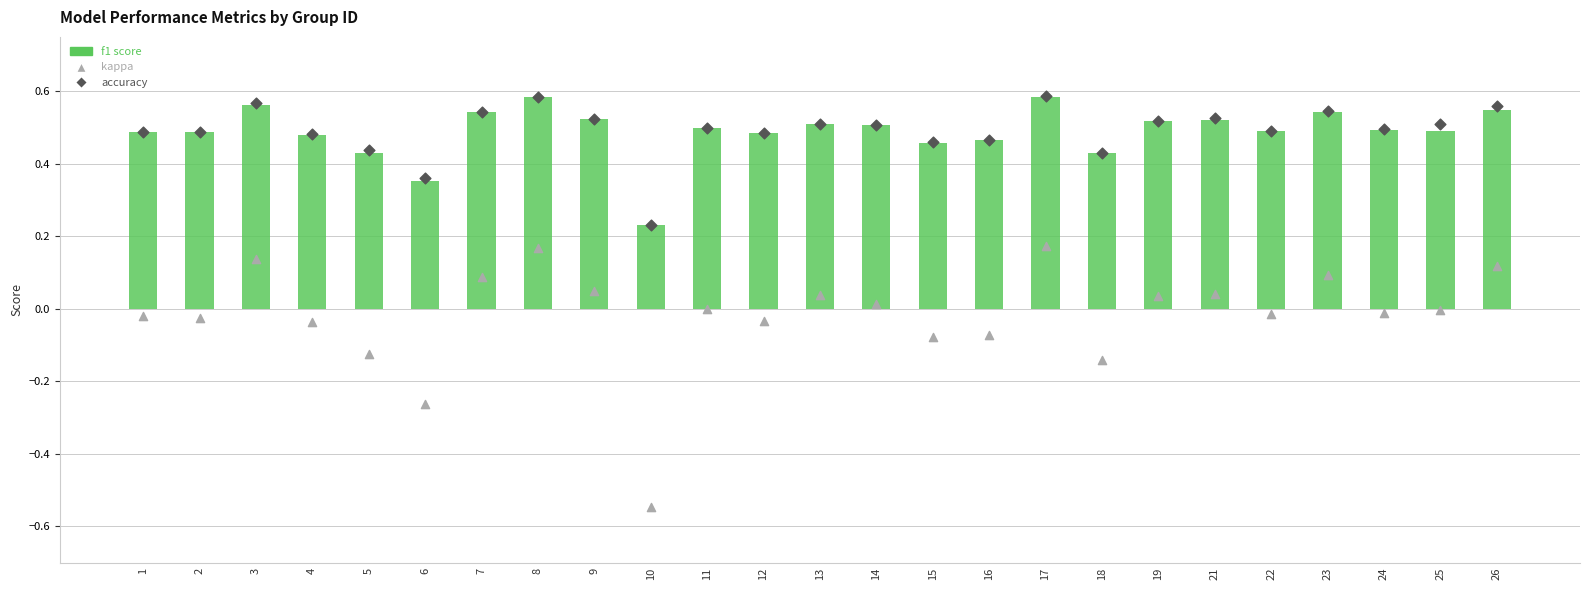

At which category is the sum across all series the highest?

17